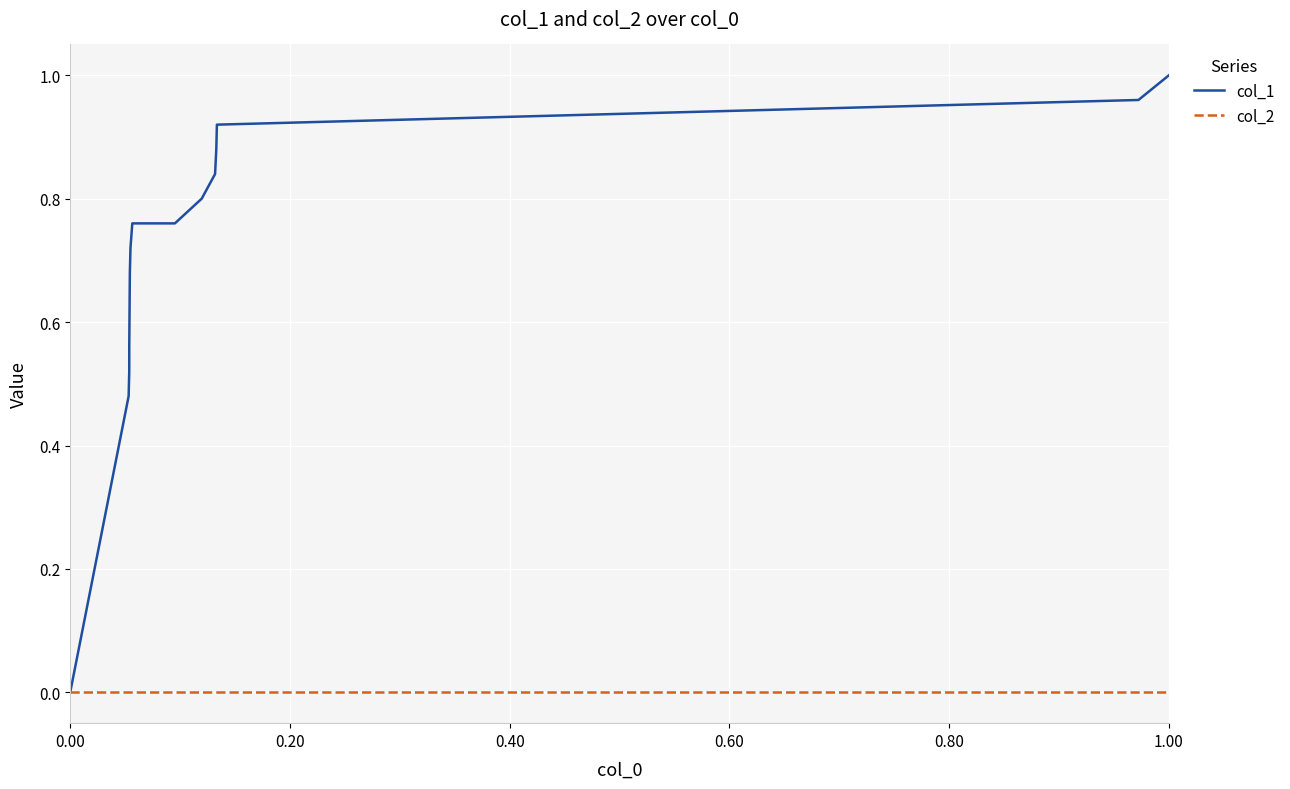

Which series has the widest spread of values?

col_1